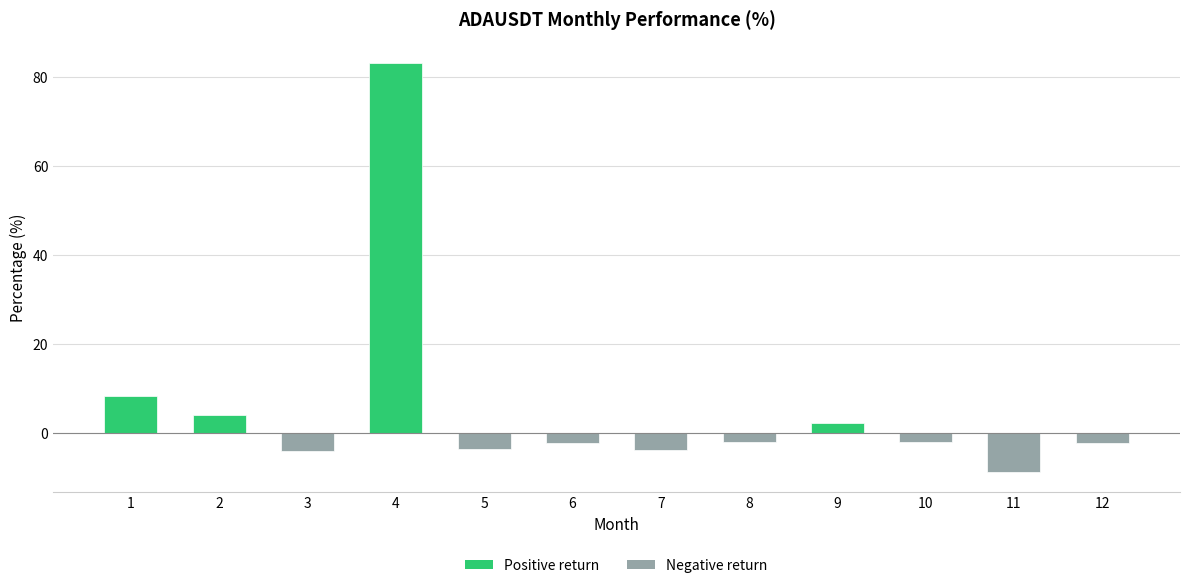

What is the difference between the maximum and minimum values?

91.9